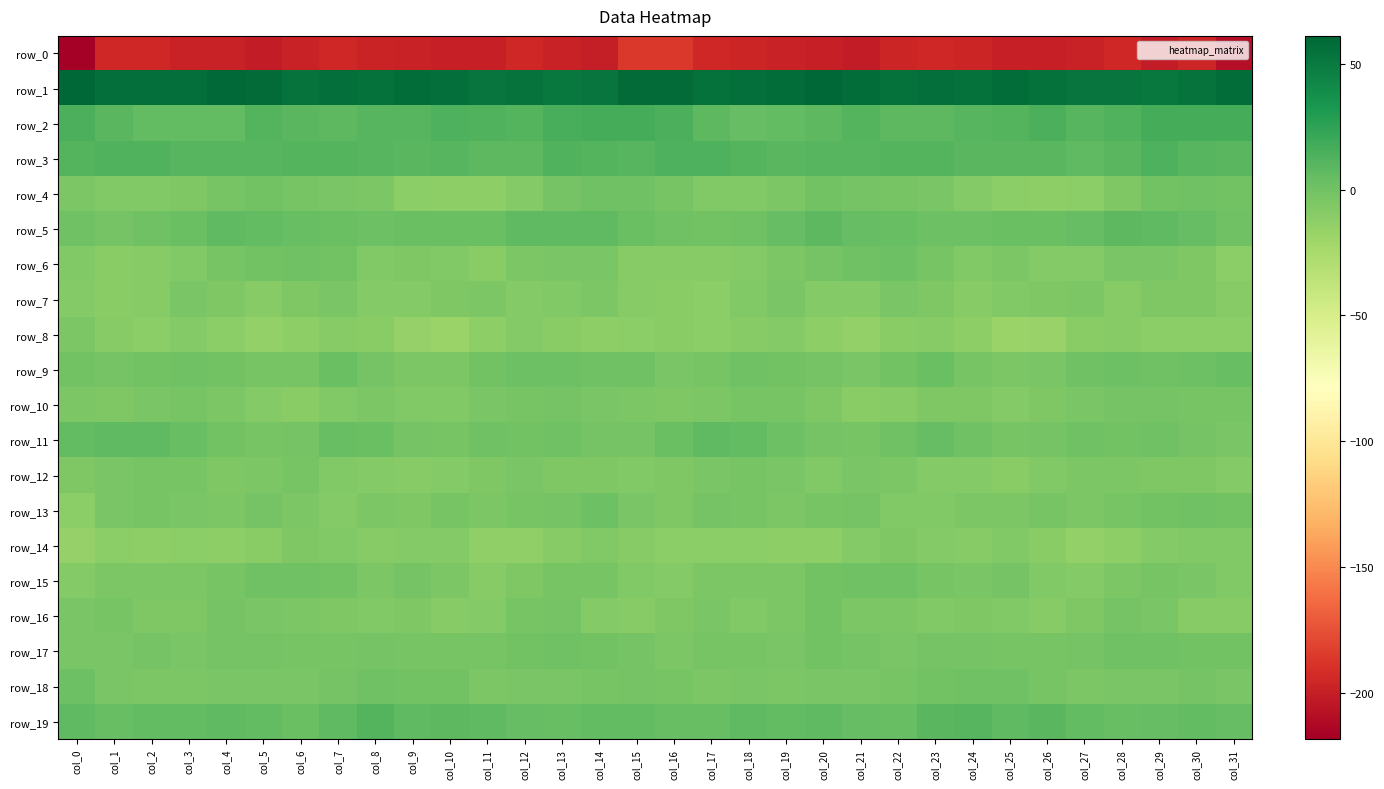

Rank the series by their maximum value, from lowest to highest.

row_0, row_14, row_8, row_7, row_12, row_10, row_16, row_15, row_17, row_4, row_13, row_6, row_18, row_9, row_11, row_5, row_19, row_3, row_2, row_1